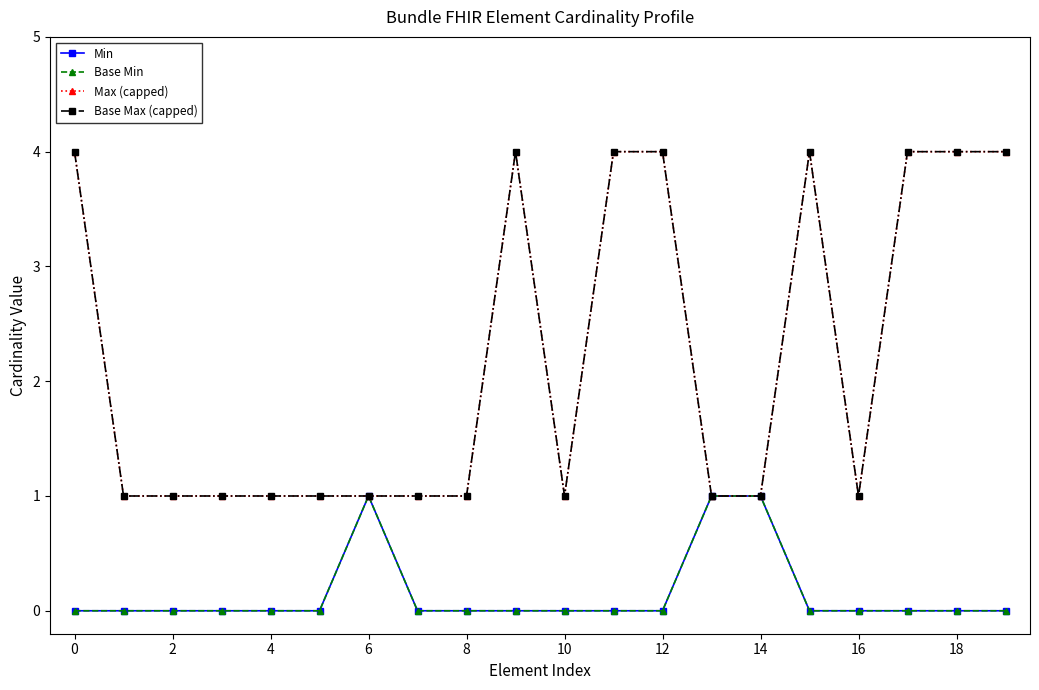

Reading right to left, what are all the values shown in this chart?

Min: 0	0	0	0	0	1	1	0	0	0	0	0	0	1	0	0	0	0	0	0
Base Min: 0	0	0	0	0	1	1	0	0	0	0	0	0	1	0	0	0	0	0	0
Max (capped): 4	4	4	1	4	1	1	4	4	1	4	1	1	1	1	1	1	1	1	4
Base Max (capped): 4	4	4	1	4	1	1	4	4	1	4	1	1	1	1	1	1	1	1	4